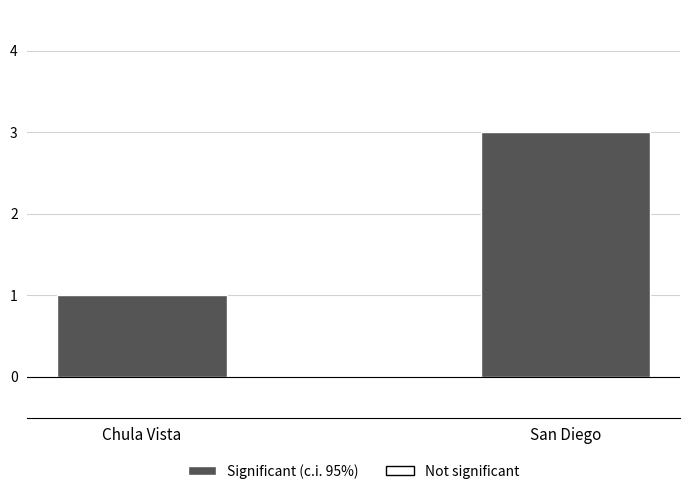

What is the change in value from Chula Vista to San Diego?

+2